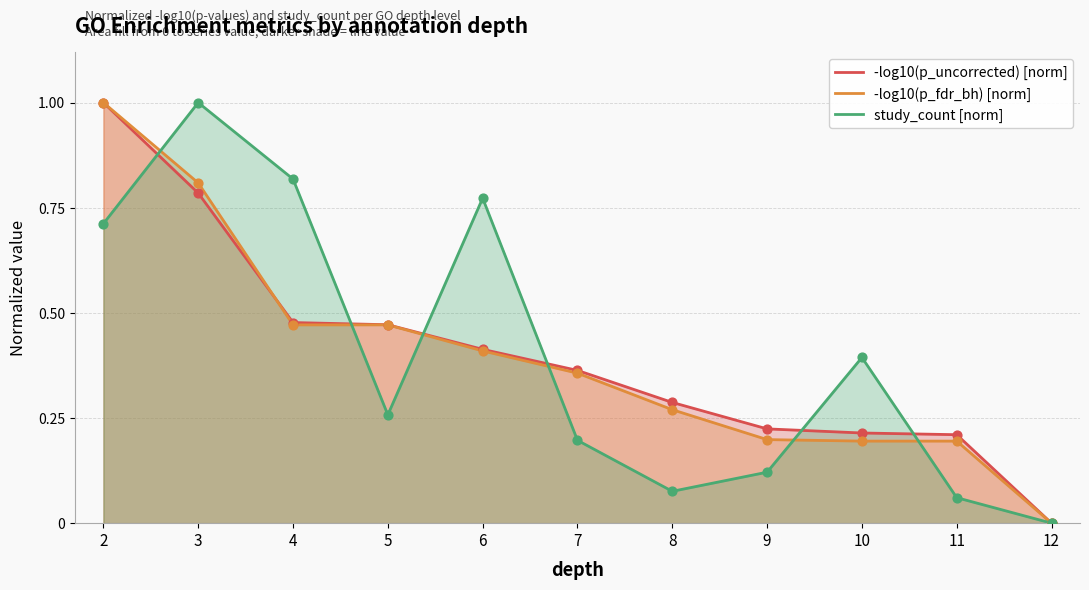

Which series reaches the maximum Y coordinate?

-log10(p_uncorrected) [norm]